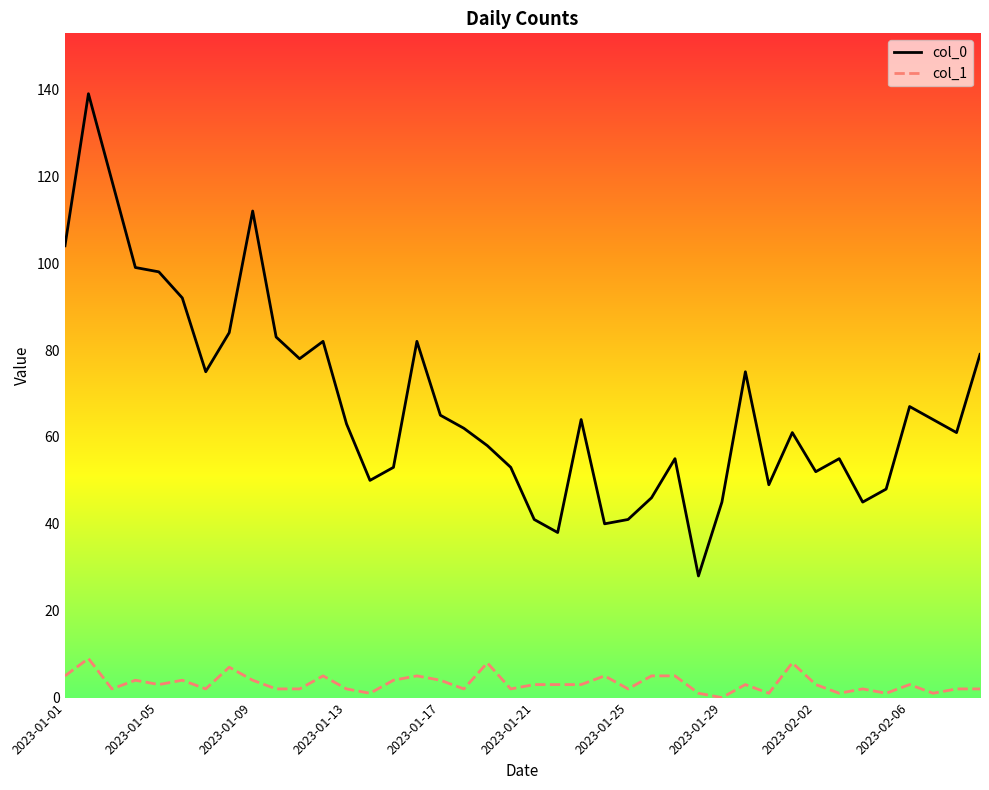

Reading left to right, transcribe all the data shown in this chart.

col_0: 104	139	119	99	98	92	75	84	112	83	78	82	63	50	53	82	65	62	58	53	41	38	64	40	41	46	55	28	45	75	49	61	52	55	45	48	67	64	61	79
col_1: 5	9	2	4	3	4	2	7	4	2	2	5	2	1	4	5	4	2	8	2	3	3	3	5	2	5	5	1	0	3	1	8	3	1	2	1	3	1	2	2